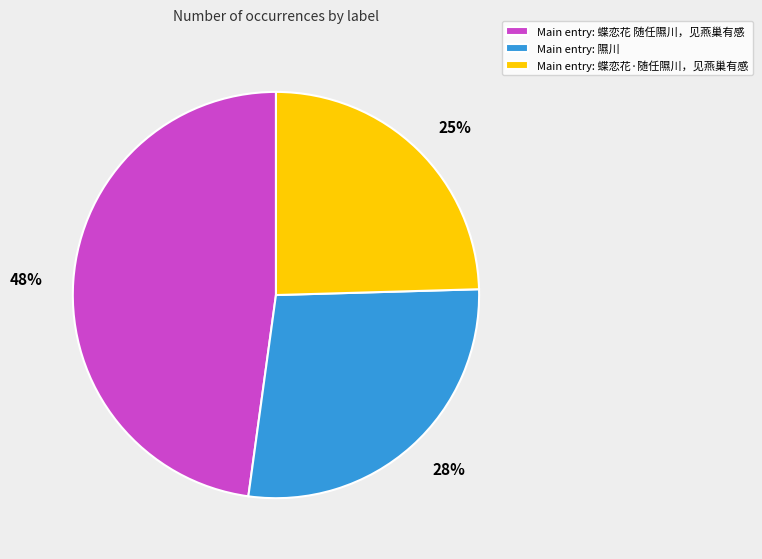

Is the sum of Main entry: 蝶恋花·随任隰川，见燕巢有感 and Main entry: 蝶恋花 随任隰川，见燕巢有感 greater than half?

Yes